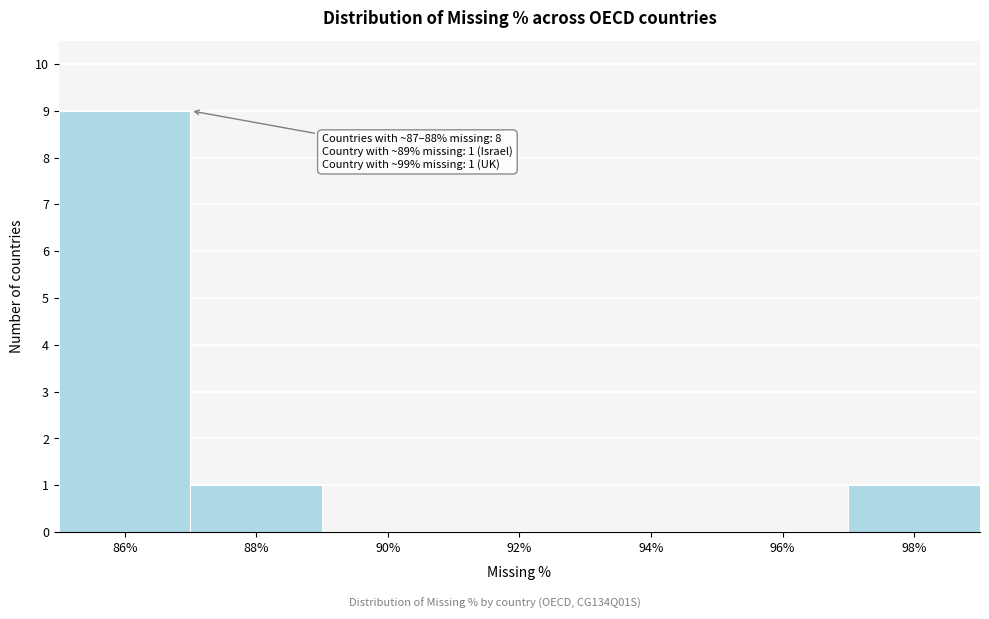

Reading right to left, list all the values displayed in this chart.

98%=1	96%=0	94%=0	92%=0	90%=0	88%=1	86%=9